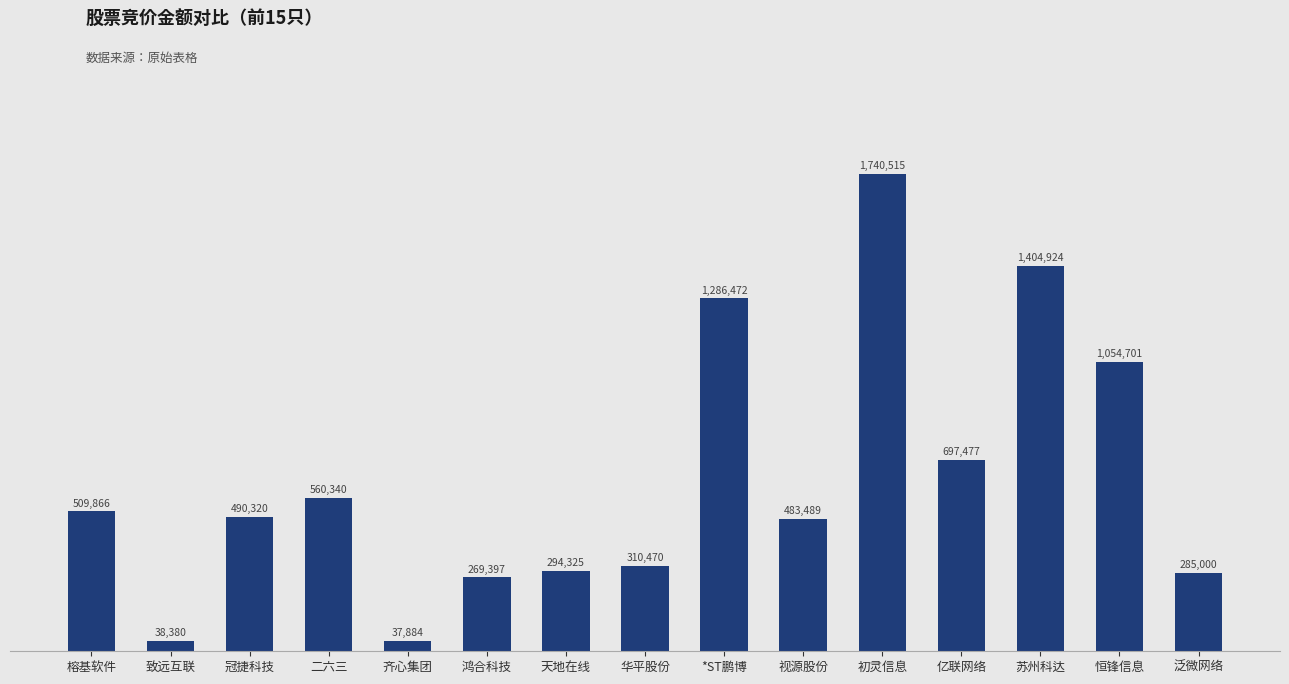

What is the sum of all values?

9463560